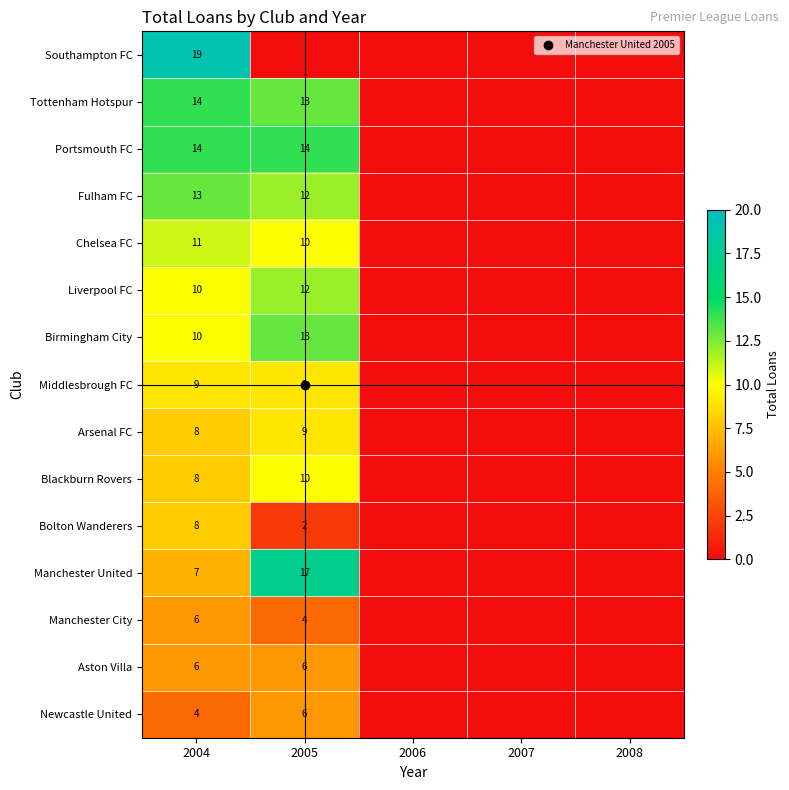

What is the maximum value shown in the chart?

19